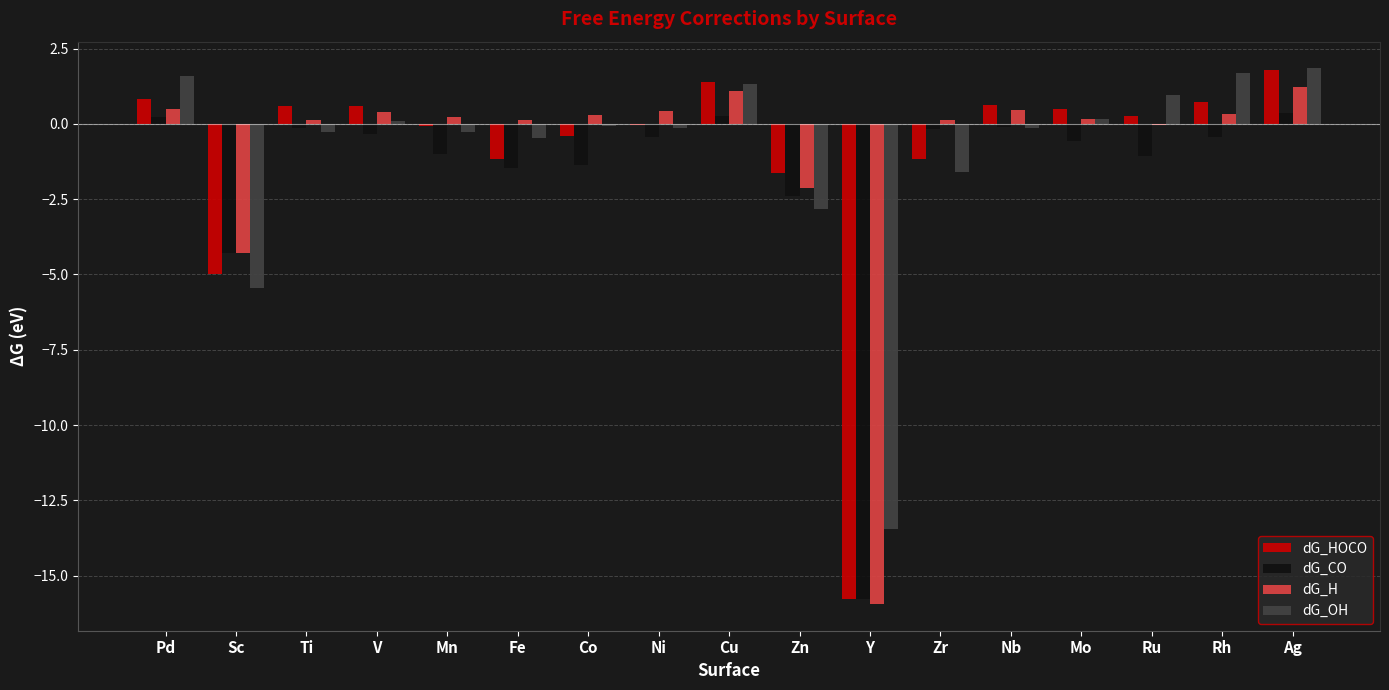

How many data points does each series have?

17